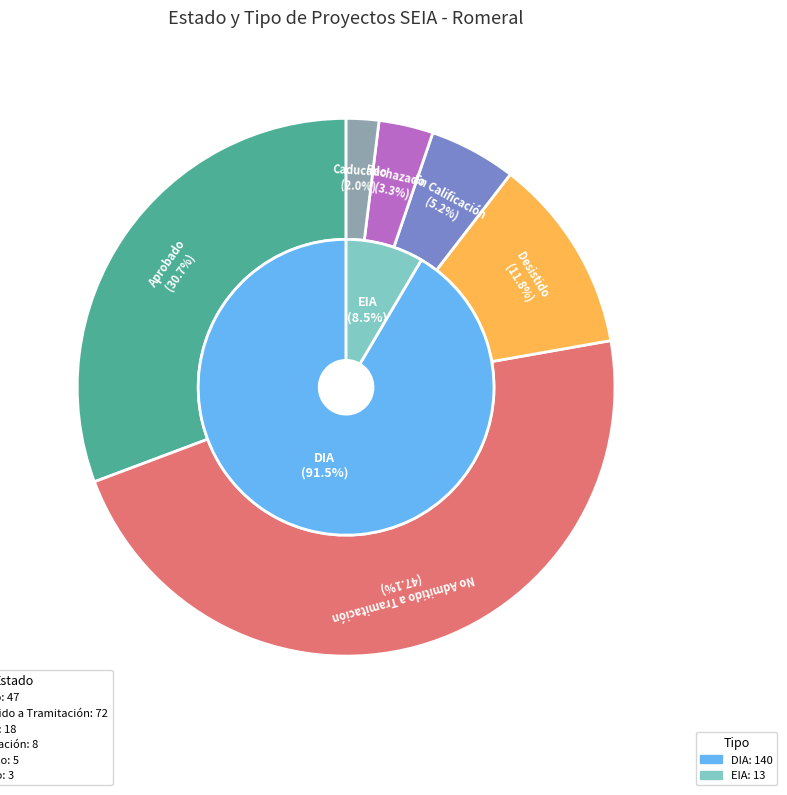

True or false: Rechazado accounts for 13% of the total.

False